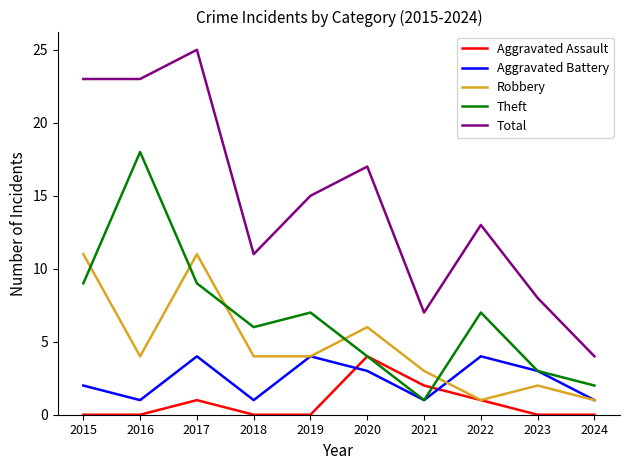

What is the total value across all series at 2024?

8